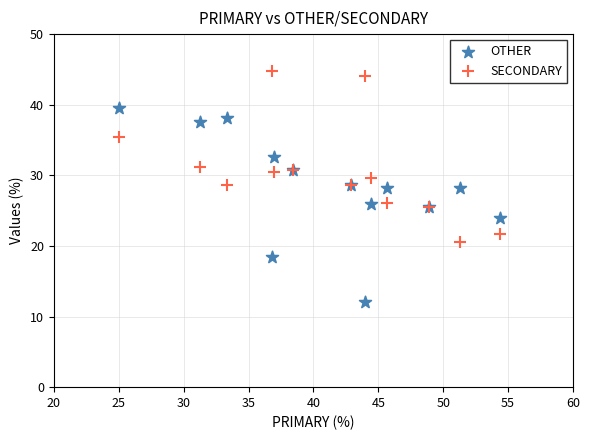

Which series reaches the maximum Y coordinate?

SECONDARY